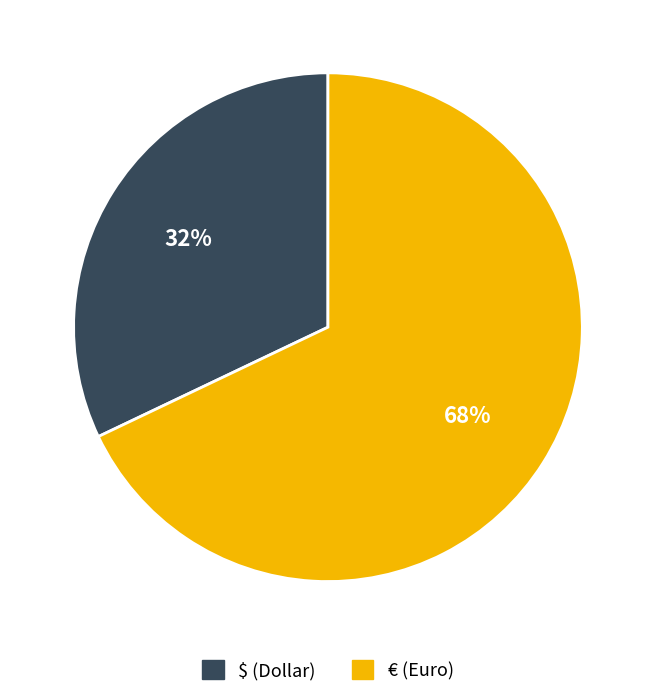

How many slices are in this pie chart?

2